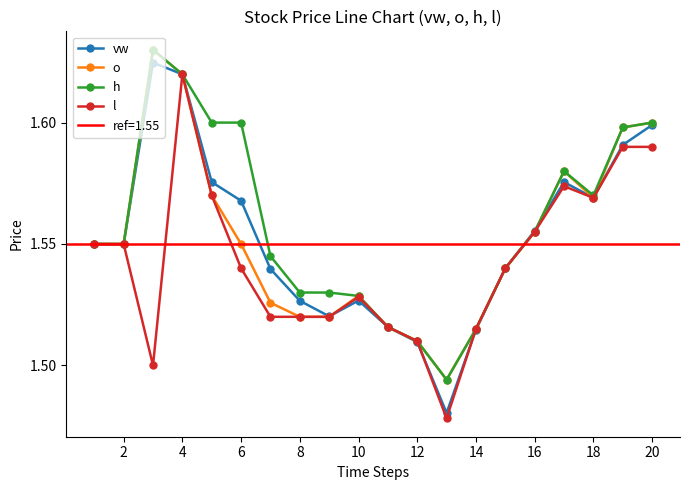

List the series in order of their peak value, lowest first.

l, vw, o, h